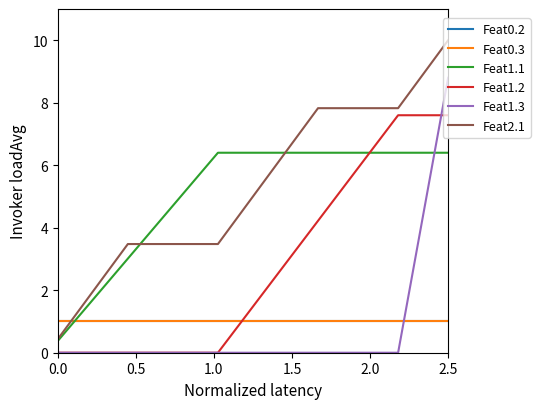

Reading left to right, transcribe all the data shown in this chart.

Feat0.2: 1.0	1.0	1.0	1.0	1.0	1.0	1.0	1.0	1.0	1.0	1.0	1.0	1.0	1.0	1.0	1.0	1.0	1.0	1.0	1.0	1.0	1.0	1.0	1.0	1.0	1.0	1.0	1.0	1.0	1.0	1.0	1.0	1.0	1.0	1.0	1.0	1.0	1.0	1.0	1.0
Feat0.3: 1.0	1.0	1.0	1.0	1.0	1.0	1.0	1.0	1.0	1.0	1.0	1.0	1.0	1.0	1.0	1.0	1.0	1.0	1.0	1.0	1.0	1.0	1.0	1.0	1.0	1.0	1.0	1.0	1.0	1.0	1.0	1.0	1.0	1.0	1.0	1.0	1.0	1.0	1.0	1.0
Feat1.1: 0.4	0.8	1.1	1.5	1.9	2.3	2.6	3.0	3.4	3.8	4.1	4.5	4.9	5.3	5.6	6.0	6.4	6.4	6.4	6.4	6.4	6.4	6.4	6.4	6.4	6.4	6.4	6.4	6.4	6.4	6.4	6.4	6.4	6.4	6.4	6.4	6.4	6.4	6.4	6.4
Feat1.2: 0.0	0.0	0.0	0.0	0.0	0.0	0.0	0.0	0.0	0.0	0.0	0.0	0.0	0.0	0.0	0.0	0.0	0.4	0.8	1.3	1.7	2.1	2.5	3.0	3.4	3.8	4.2	4.6	5.1	5.5	5.9	6.3	6.8	7.2	7.6	7.6	7.6	7.6	7.6	7.6
Feat1.3: 0.0	0.0	0.0	0.0	0.0	0.0	0.0	0.0	0.0	0.0	0.0	0.0	0.0	0.0	0.0	0.0	0.0	0.0	0.0	0.0	0.0	0.0	0.0	0.0	0.0	0.0	0.0	0.0	0.0	0.0	0.0	0.0	0.0	0.0	0.0	1.8	3.5	5.3	7.0	8.8
Feat2.1: 0.4	0.9	1.3	1.7	2.2	2.6	3.0	3.5	3.5	3.5	3.5	3.5	3.5	3.5	3.5	3.5	3.5	3.9	4.3	4.8	5.2	5.7	6.1	6.5	7.0	7.4	7.8	7.8	7.8	7.8	7.8	7.8	7.8	7.8	7.8	8.3	8.7	9.1	9.6	10.0